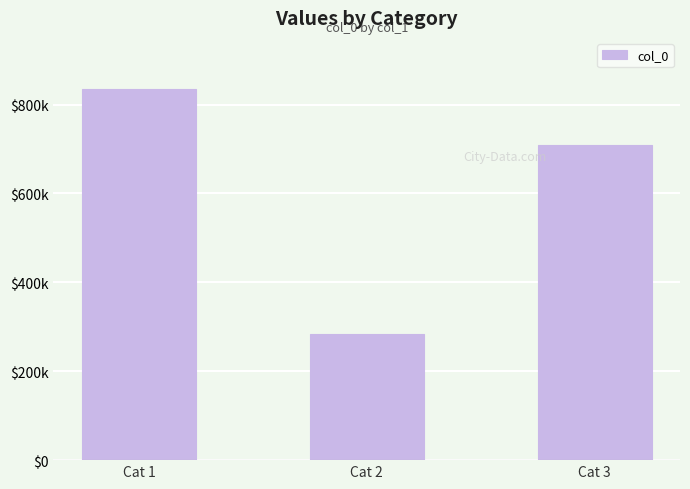

What is the difference between the maximum and second lowest values?

125485